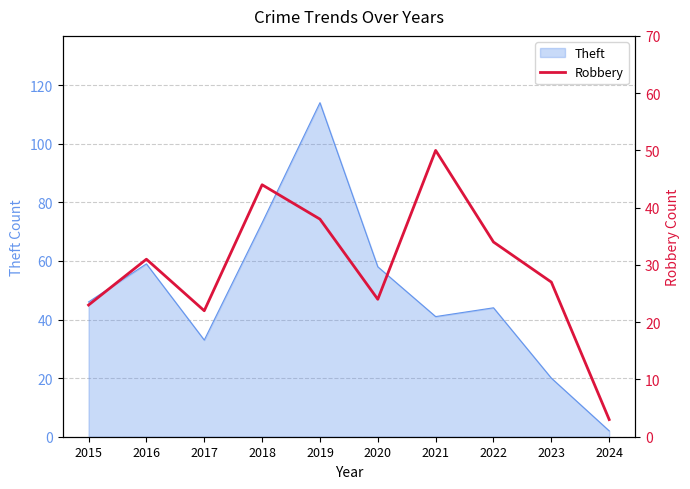

How many points are lower than both their immediate neighbors (excluding endpoints)?

2